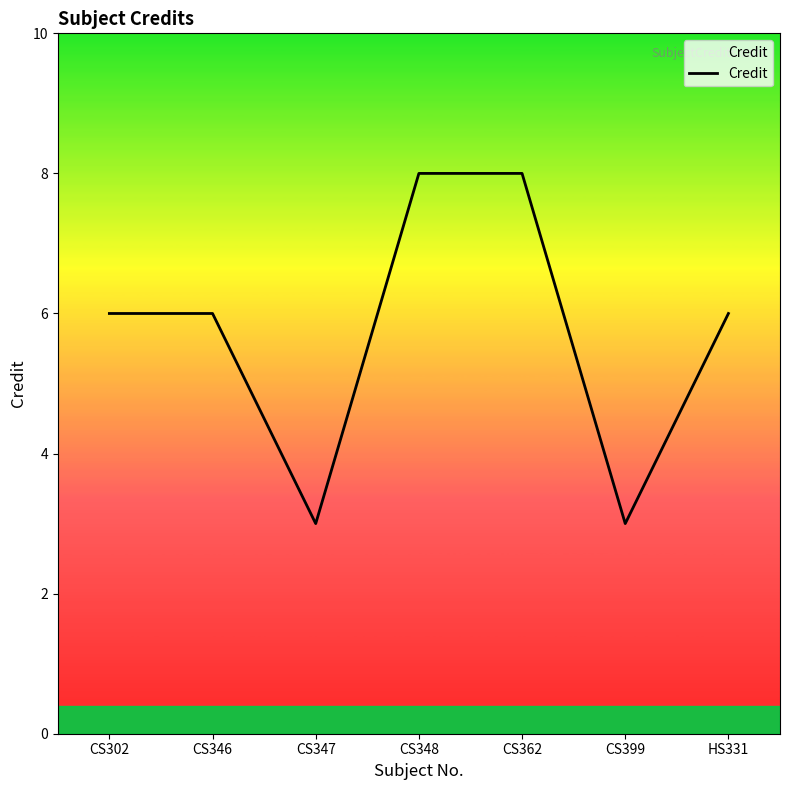

What is the smallest value displayed?

3